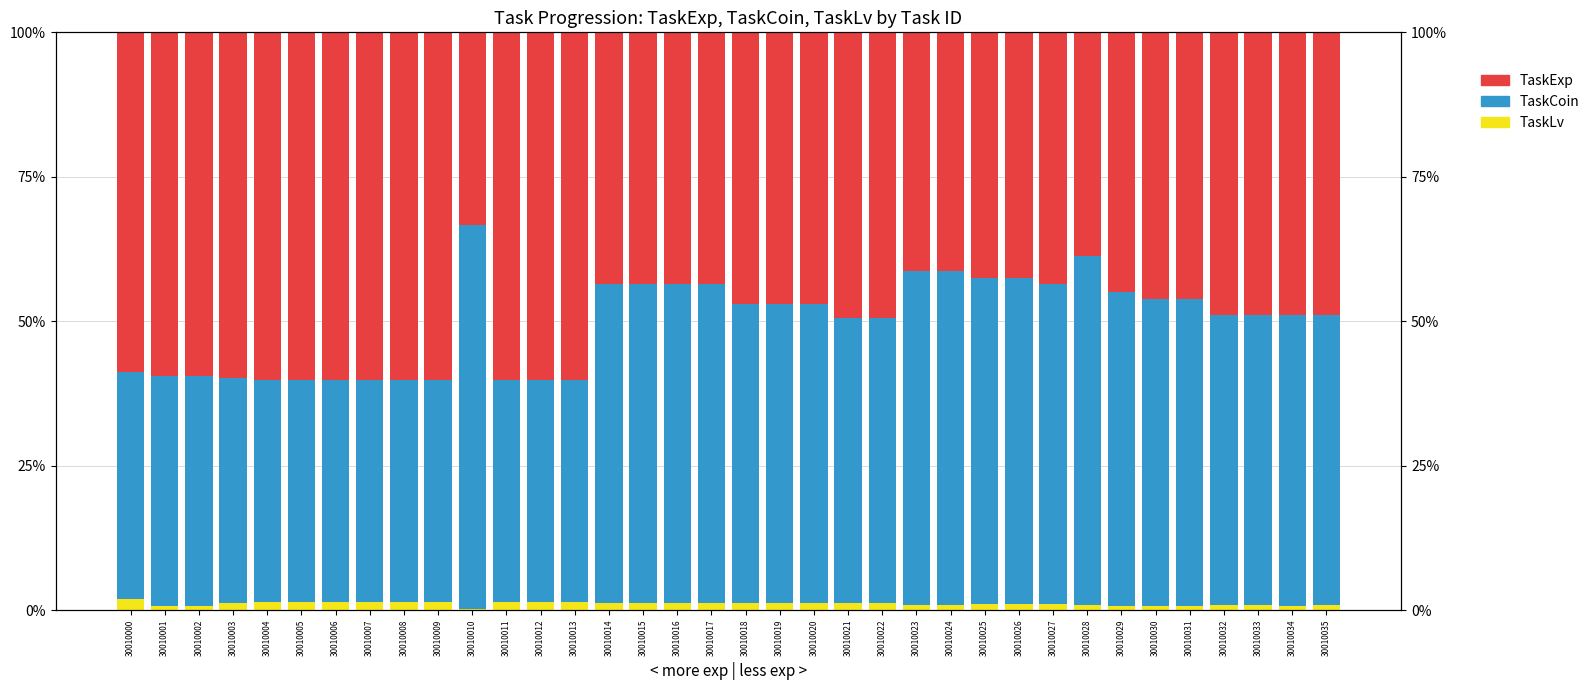

Reading left to right, extract all data points from this chart.

TaskLv: 30010000=0.0	30010001=0.0	30010002=0.0	30010003=0.0	30010004=0.0	30010005=0.0	30010006=0.0	30010007=0.0	30010008=0.0	30010009=0.0	30010010=0.0	30010011=0.0	30010012=0.0	30010013=0.0	30010014=0.0	30010015=0.0	30010016=0.0	30010017=0.0	30010018=0.0	30010019=0.0	30010020=0.0	30010021=0.0	30010022=0.0	30010023=0.0	30010024=0.0	30010025=0.0	30010026=0.0	30010027=0.0	30010028=0.0	30010029=0.0	30010030=0.0	30010031=0.0	30010032=0.0	30010033=0.0	30010034=0.0	30010035=0.0
TaskCoin: 30010000=0.4	30010001=0.4	30010002=0.4	30010003=0.4	30010004=0.4	30010005=0.4	30010006=0.4	30010007=0.4	30010008=0.4	30010009=0.4	30010010=0.7	30010011=0.4	30010012=0.4	30010013=0.4	30010014=0.6	30010015=0.6	30010016=0.6	30010017=0.6	30010018=0.5	30010019=0.5	30010020=0.5	30010021=0.5	30010022=0.5	30010023=0.6	30010024=0.6	30010025=0.6	30010026=0.6	30010027=0.6	30010028=0.6	30010029=0.5	30010030=0.5	30010031=0.5	30010032=0.5	30010033=0.5	30010034=0.5	30010035=0.5
TaskExp: 30010000=0.6	30010001=0.6	30010002=0.6	30010003=0.6	30010004=0.6	30010005=0.6	30010006=0.6	30010007=0.6	30010008=0.6	30010009=0.6	30010010=0.3	30010011=0.6	30010012=0.6	30010013=0.6	30010014=0.4	30010015=0.4	30010016=0.4	30010017=0.4	30010018=0.5	30010019=0.5	30010020=0.5	30010021=0.5	30010022=0.5	30010023=0.4	30010024=0.4	30010025=0.4	30010026=0.4	30010027=0.4	30010028=0.4	30010029=0.4	30010030=0.5	30010031=0.5	30010032=0.5	30010033=0.5	30010034=0.5	30010035=0.5